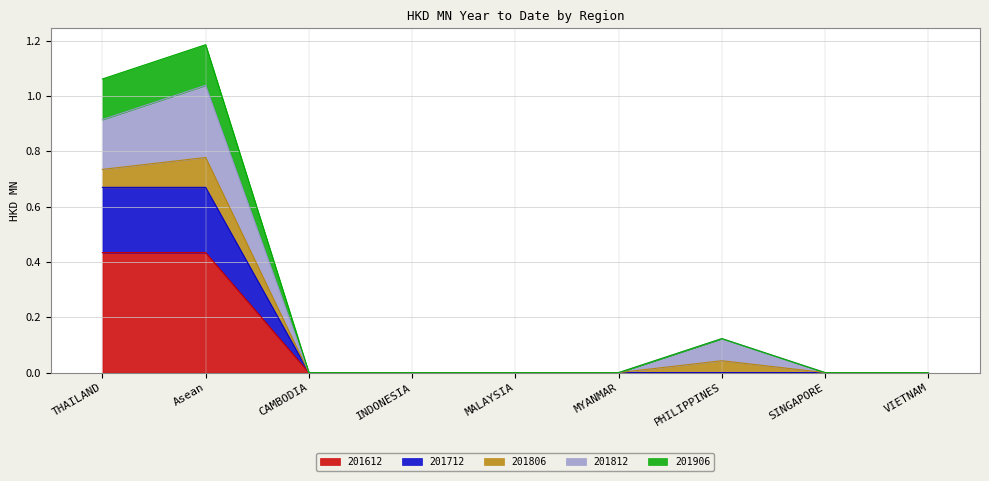

Count the number of categories in the chart.

9